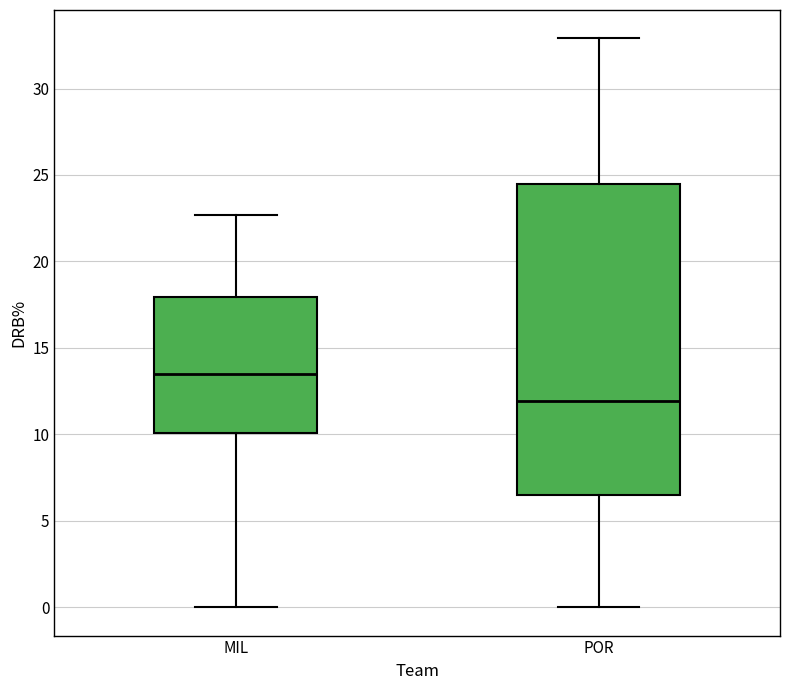

Which box is the tallest, from its lower edge to its upper edge?

POR